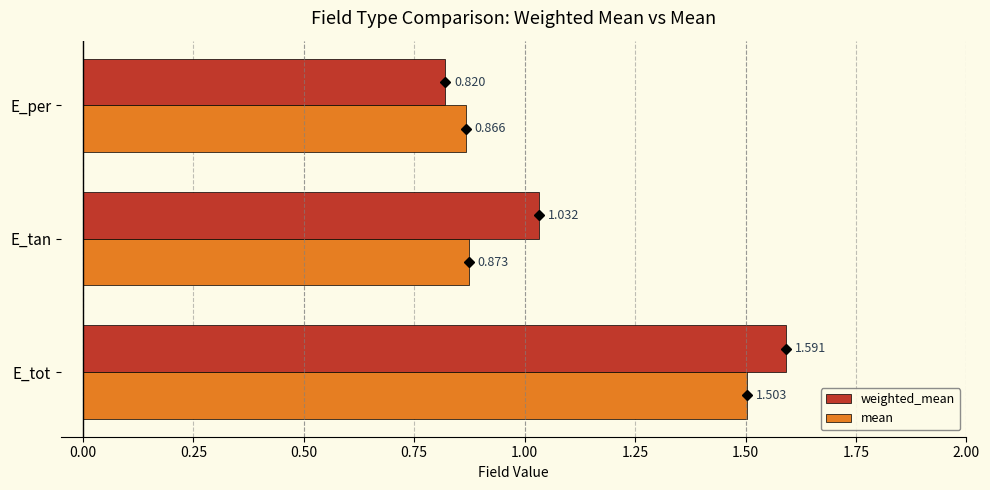

Between E_tot and E_per, which series saw the biggest shift?

weighted_mean